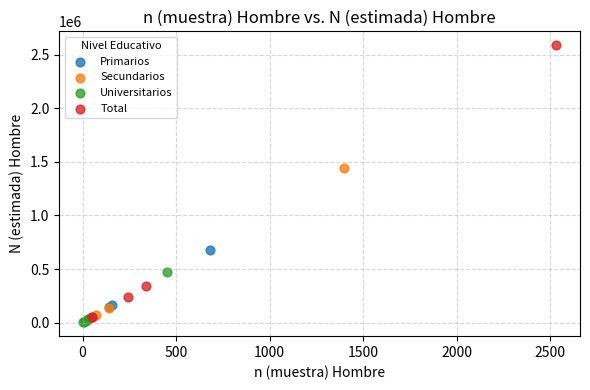

Which series contains the highest Y value?

Total